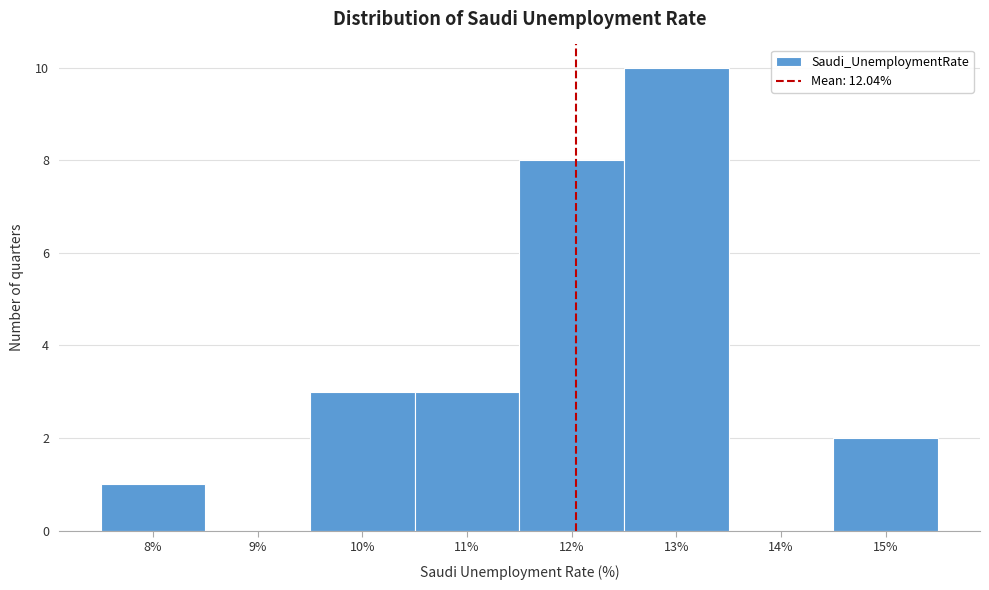

What is the height of the bar covering 7.5 to 8.5 on the x-axis? The values are not printed on the chart, so give them approximately, as read against the axis.

1